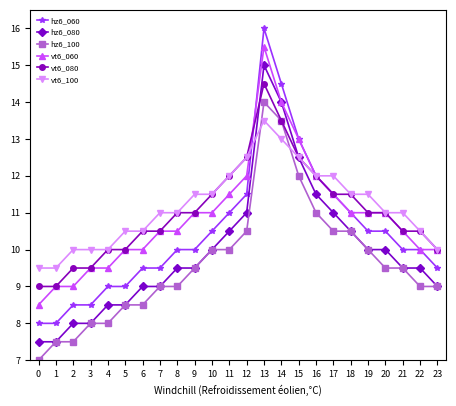

What is the minimum value for vt6_100?

9.5